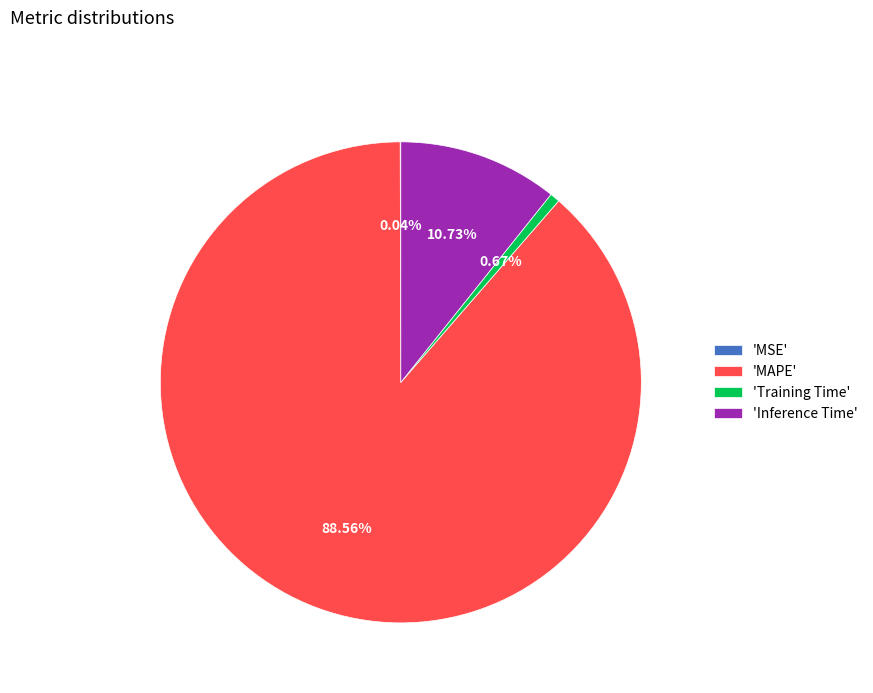

Between 'Inference Time' and 'MAPE', which is larger?

'MAPE'